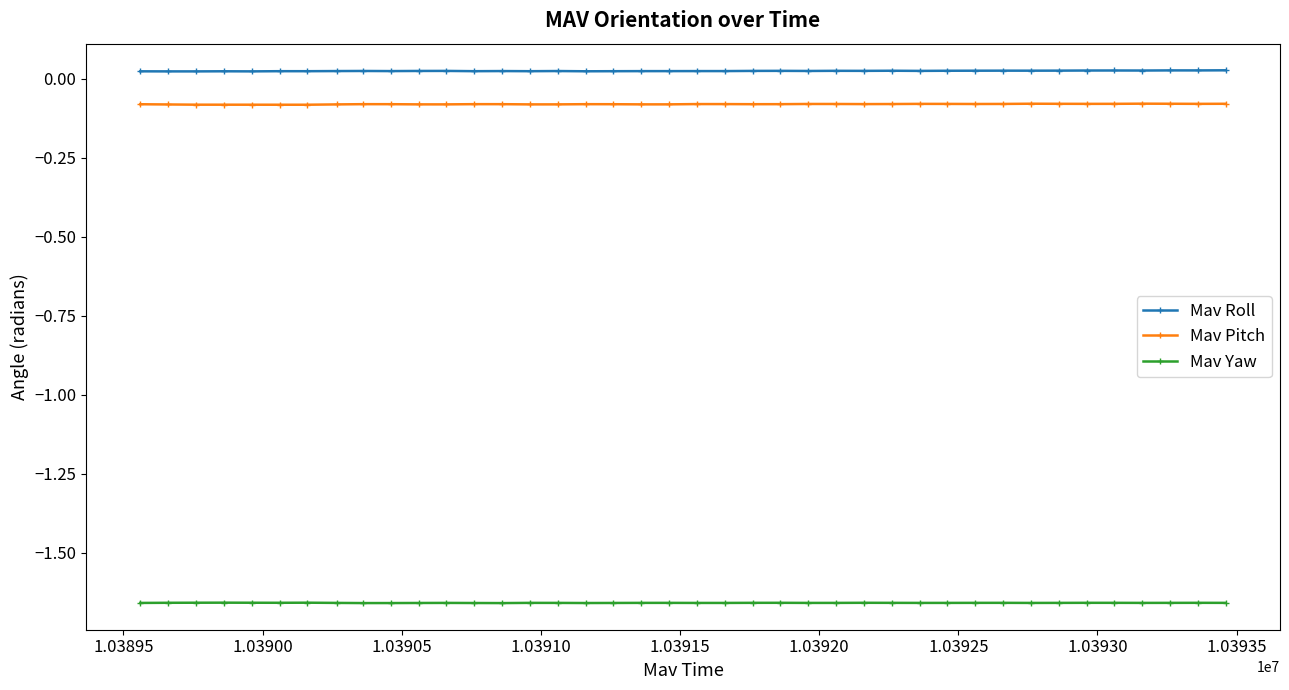

Rank the series by their maximum value, from lowest to highest.

Mav Yaw, Mav Pitch, Mav Roll